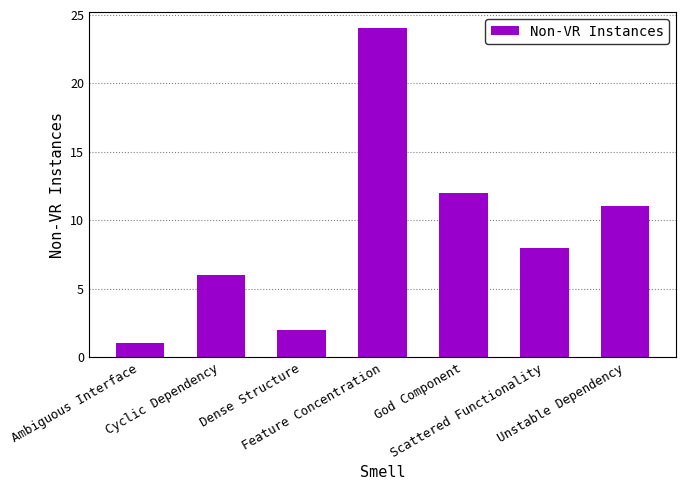

What is the change in value from Feature Concentration to Unstable Dependency?

-13